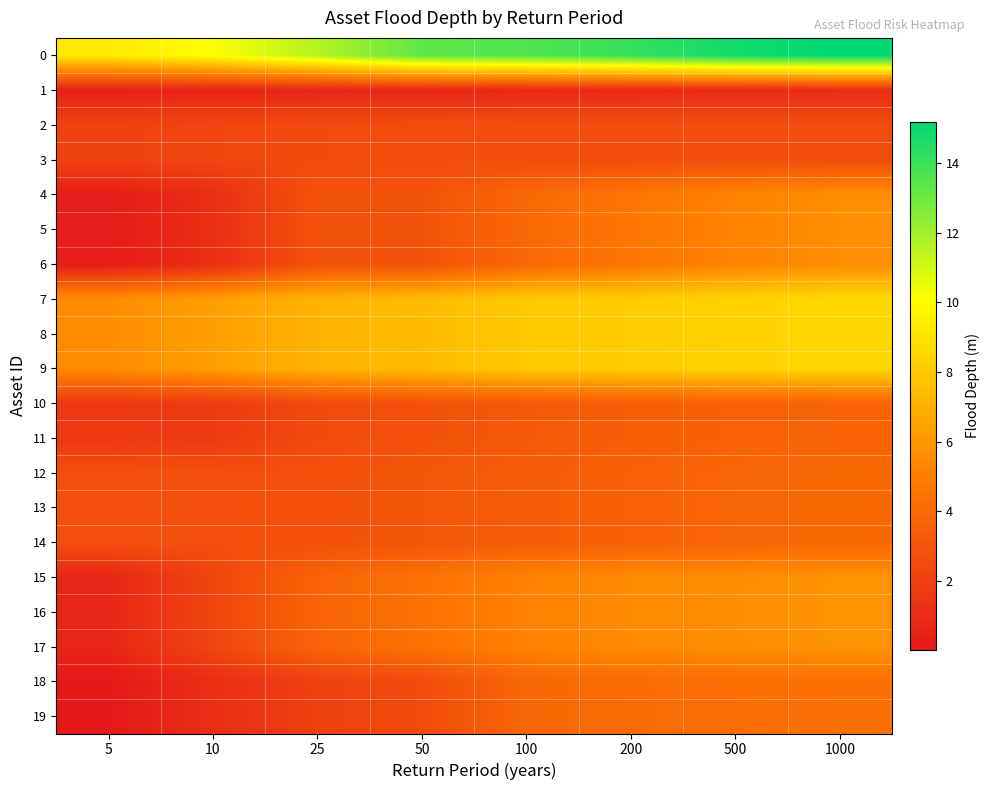

Reading left to right, transcribe all the data shown in this chart.

0: 5=9.3	10=10.2	25=11.6	50=13.3	100=13.6	200=14.1	500=14.8	1000=15.2
1: 5=0.4	10=0.6	25=0.7	50=0.7	100=0.8	200=0.8	500=0.9	1000=1.0
2: 5=2.0	10=2.2	25=2.5	50=2.6	100=2.6	200=2.6	500=2.6	1000=2.6
3: 5=2.0	10=2.2	25=2.5	50=2.6	100=2.6	200=2.6	500=2.6	1000=2.6
4: 5=0.2	10=1.1	25=2.9	50=2.9	100=3.9	200=4.6	500=5.3	1000=5.7
5: 5=0.2	10=1.1	25=2.9	50=2.9	100=3.9	200=4.6	500=5.3	1000=5.7
6: 5=0.2	10=1.1	25=2.9	50=2.9	100=3.9	200=4.6	500=5.3	1000=5.7
7: 5=5.6	10=6.3	25=7.1	50=7.5	100=8.0	200=8.1	500=8.3	1000=8.6
8: 5=5.6	10=6.3	25=7.1	50=7.5	100=8.0	200=8.1	500=8.3	1000=8.6
9: 5=5.6	10=6.3	25=7.1	50=7.5	100=8.0	200=8.1	500=8.3	1000=8.6
10: 5=1.6	10=1.7	25=2.4	50=2.8	100=3.2	200=3.4	500=3.6	1000=3.7
11: 5=1.6	10=1.7	25=2.4	50=2.8	100=3.2	200=3.4	500=3.6	1000=3.7
12: 5=2.7	10=2.7	25=2.8	50=3.0	100=3.3	200=3.6	500=3.8	1000=4.0
13: 5=2.7	10=2.7	25=2.8	50=3.0	100=3.3	200=3.6	500=3.8	1000=4.0
14: 5=2.7	10=2.7	25=2.8	50=3.0	100=3.3	200=3.6	500=3.8	1000=4.0
15: 5=0.7	10=2.2	25=3.7	50=4.4	100=5.2	200=5.5	500=5.6	1000=5.9
16: 5=0.7	10=2.2	25=3.7	50=4.4	100=5.2	200=5.5	500=5.6	1000=5.9
17: 5=0.7	10=2.2	25=3.7	50=4.4	100=5.2	200=5.5	500=5.6	1000=5.9
18: 5=0.0	10=1.1	25=2.0	50=2.5	100=3.9	200=4.1	500=4.2	1000=4.3
19: 5=0.0	10=1.1	25=2.0	50=2.5	100=3.9	200=4.1	500=4.2	1000=4.3